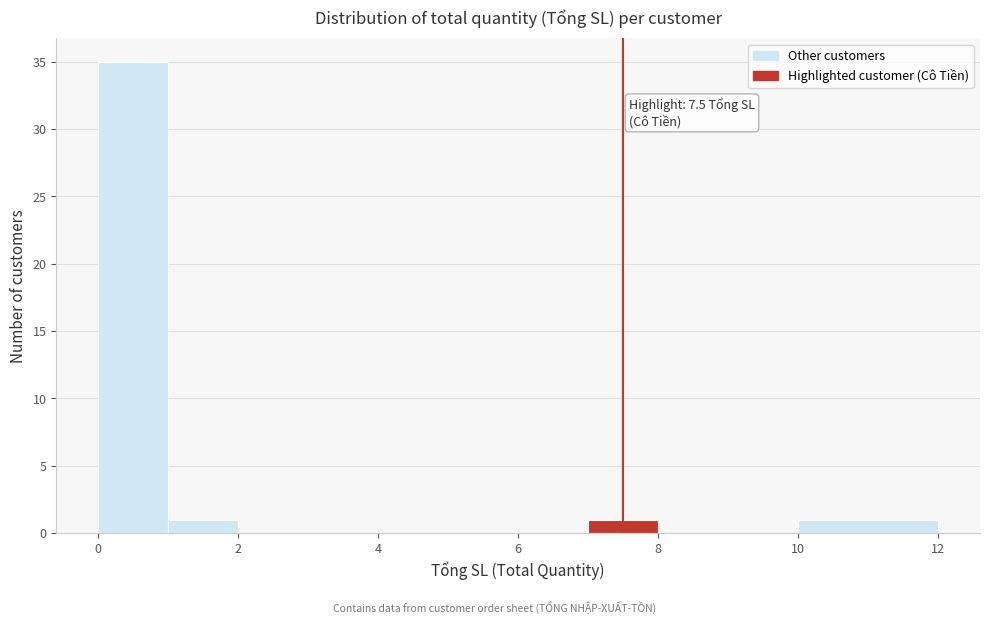

Over which range of the x-axis is the bar tallest?

0 to 1